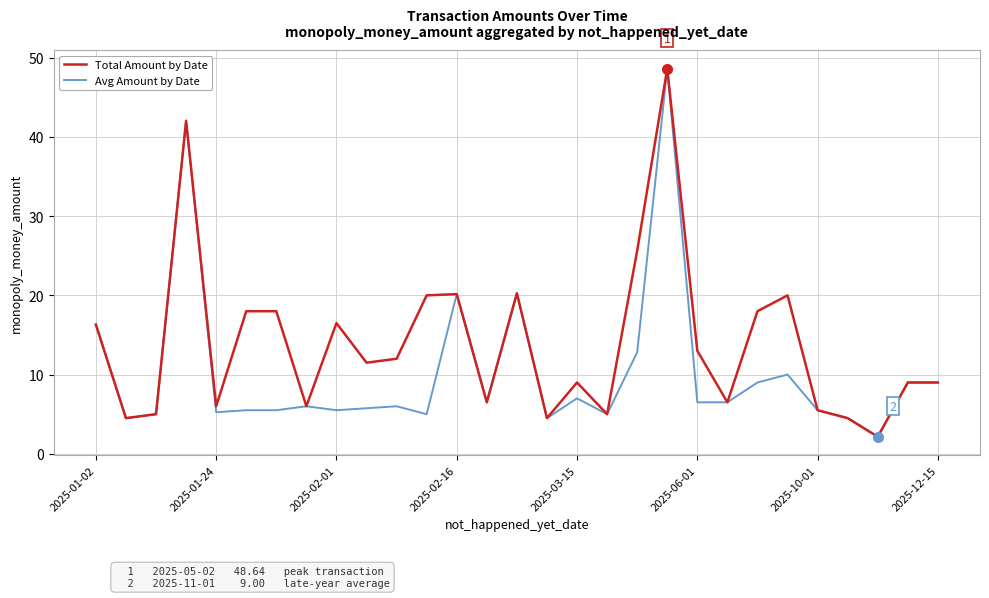

What is the maximum value shown in the chart?

48.6